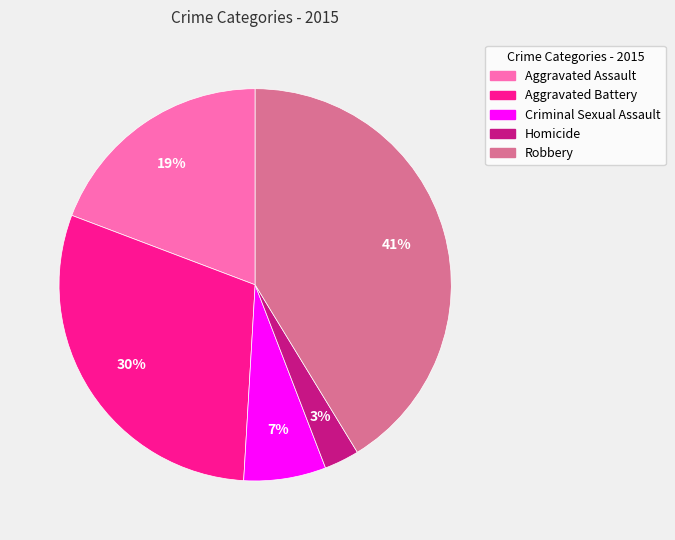

The Robbery slice represents 41% of the pie. True or false?

True